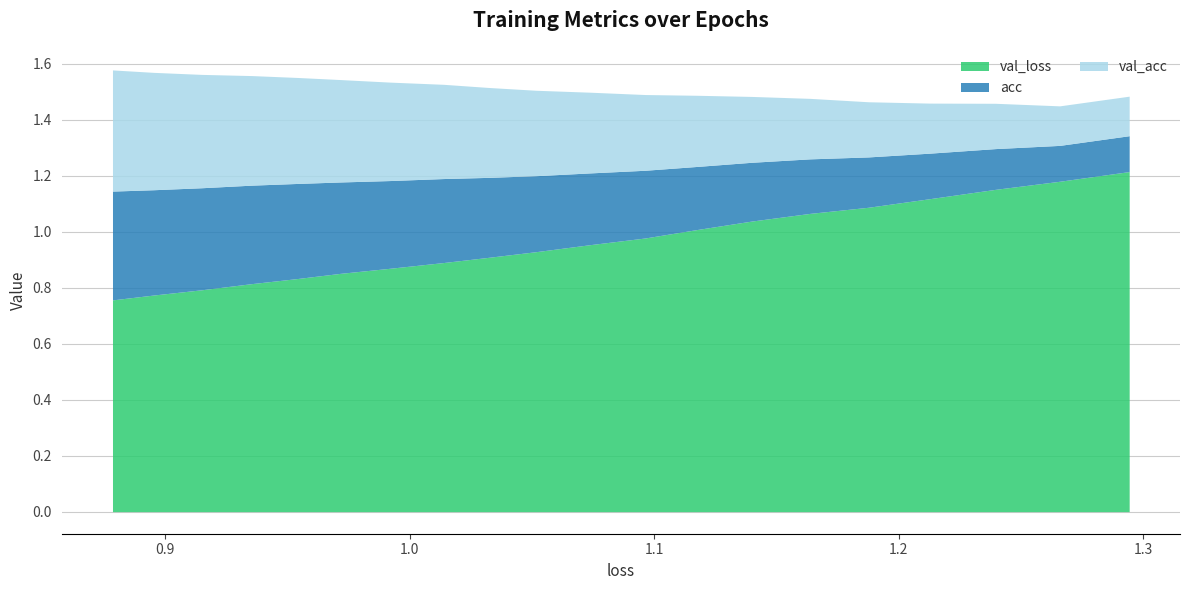

What are all the series names shown in the legend?

val_loss, acc, val_acc